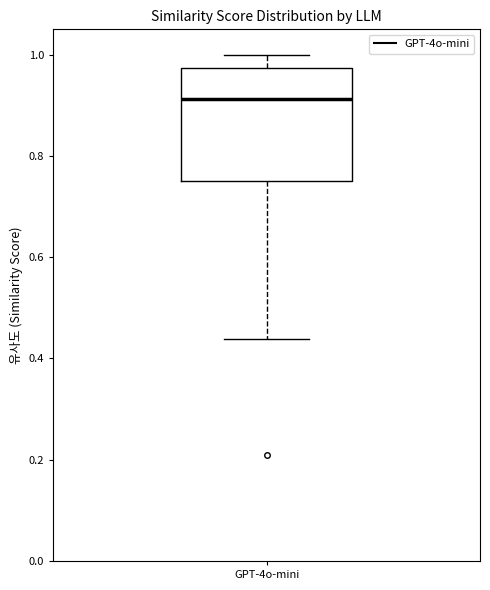

Transcribe this box plot: give where the median line is, the range the box spans, and where the two whiskers end, as read against the y-axis. The values are not printed on the chart, so give them approximately, as read against the axis.

median 0.92, box 0.76 to 0.98, whiskers 0.44 to 1.00